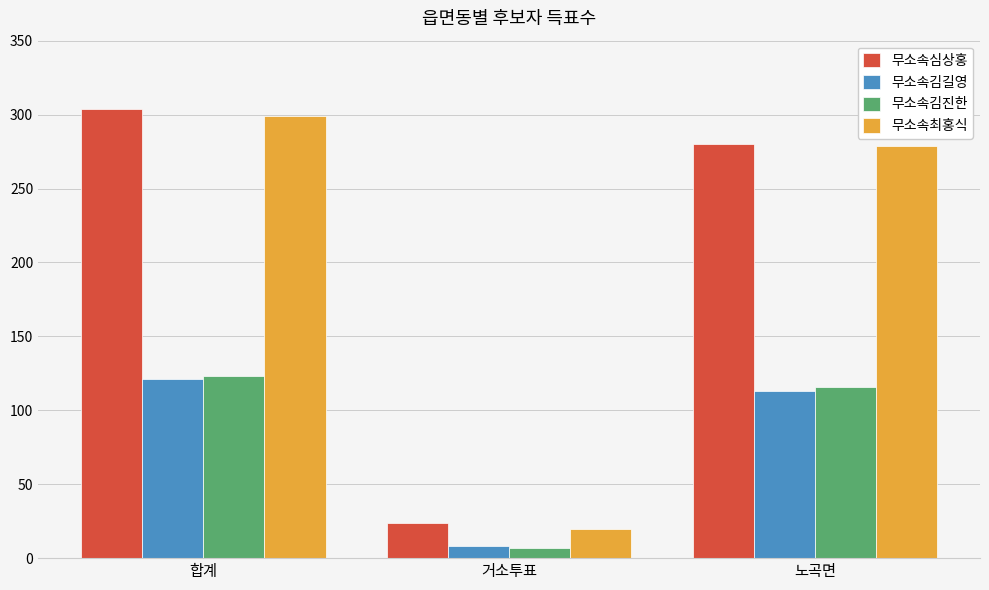

At which label does 무소속김길영 reach its peak?

합계